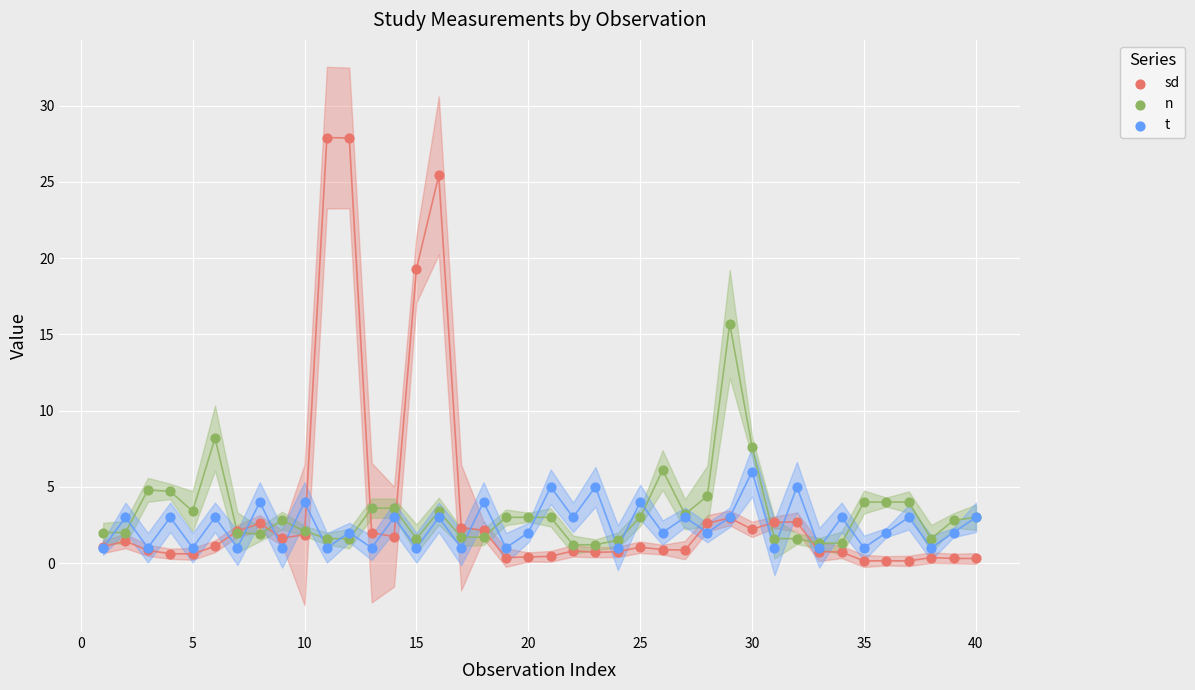

In the sd series, what Y value is closest to 14?

19.3